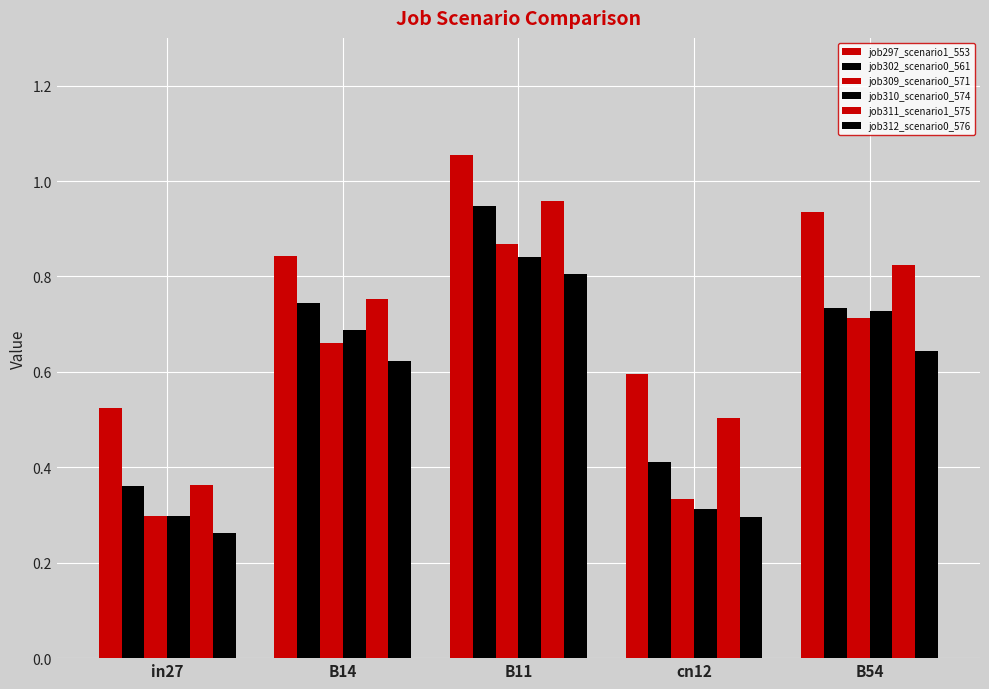

Which series has the largest range (max minus min)?

job311_scenario1_575